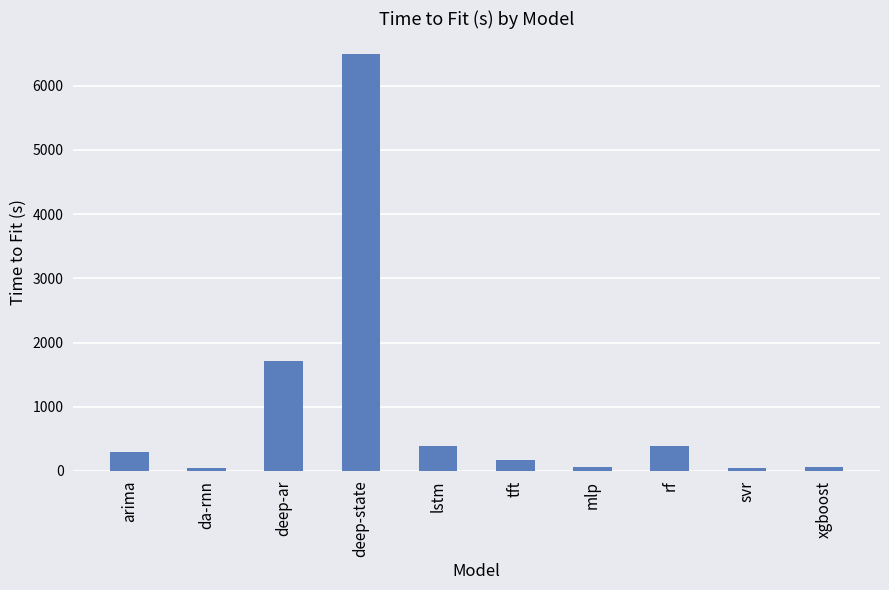

Where is the data nearest to the value 3271?

deep-ar